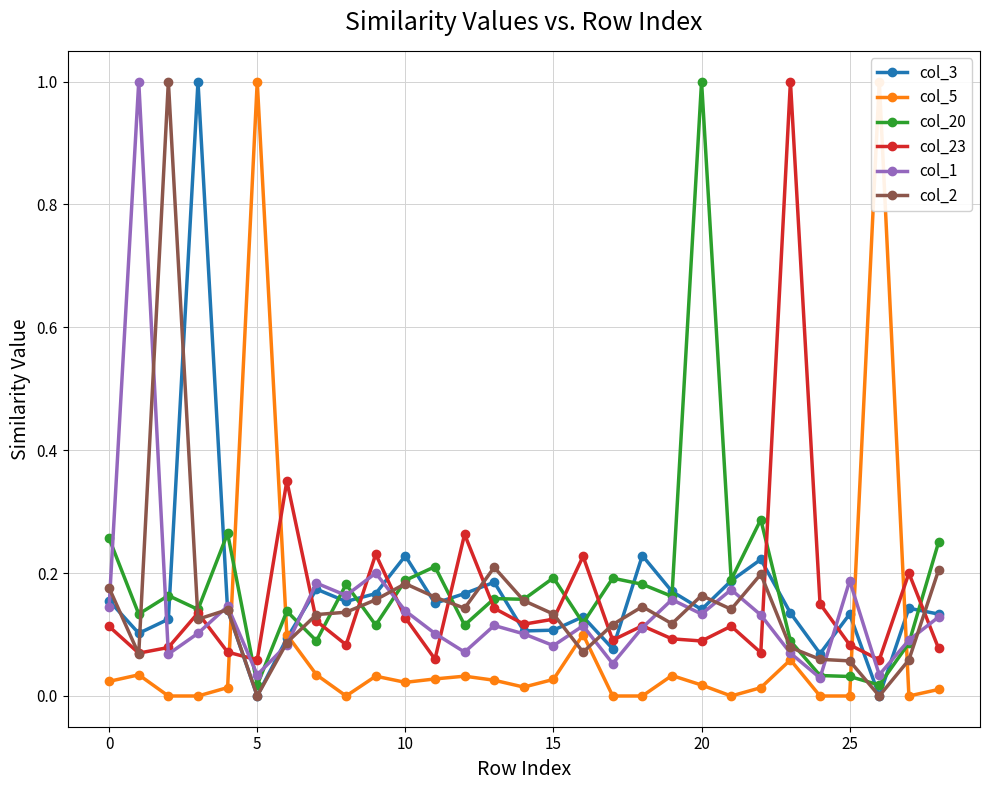

Which series changed the most between 14 and 19?

col_3